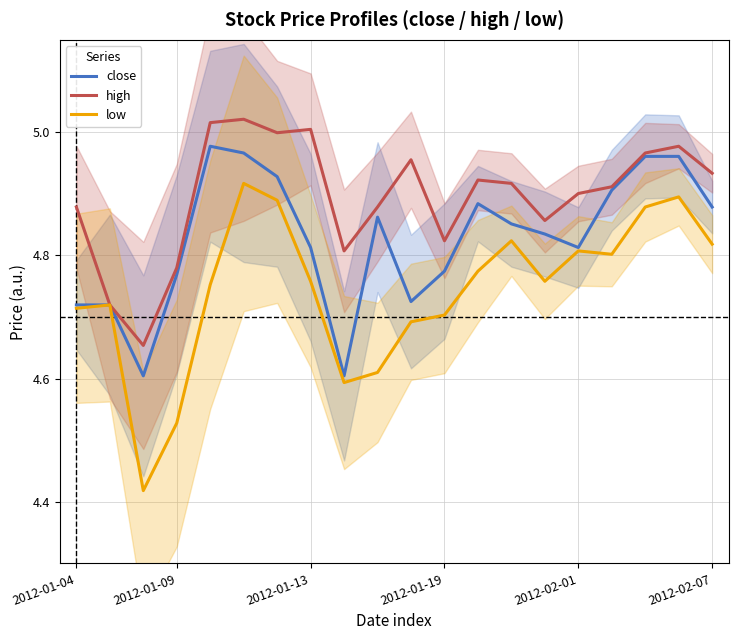

How many lines are shown in the chart?

3